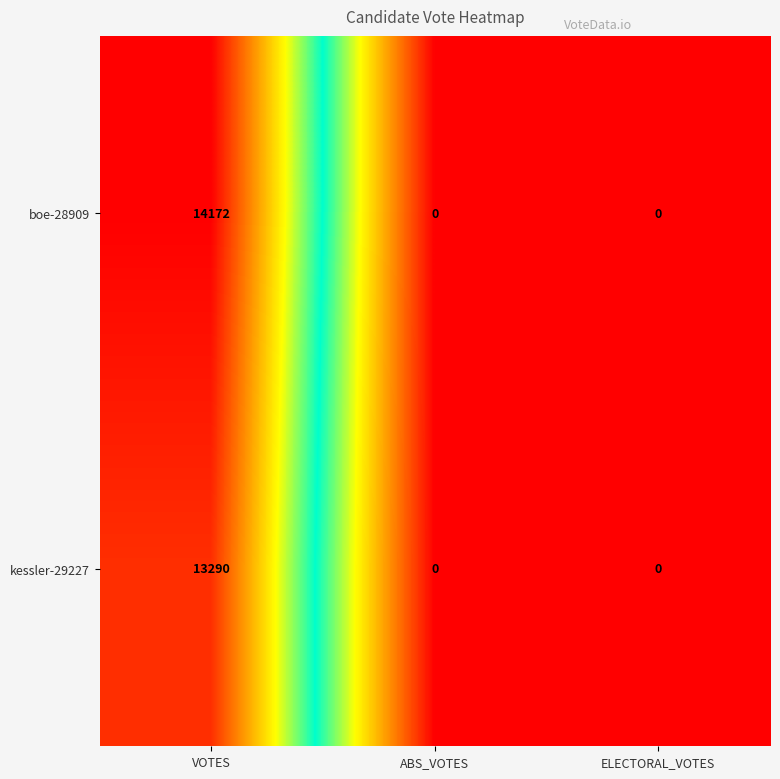

What is the greatest value displayed?

14172